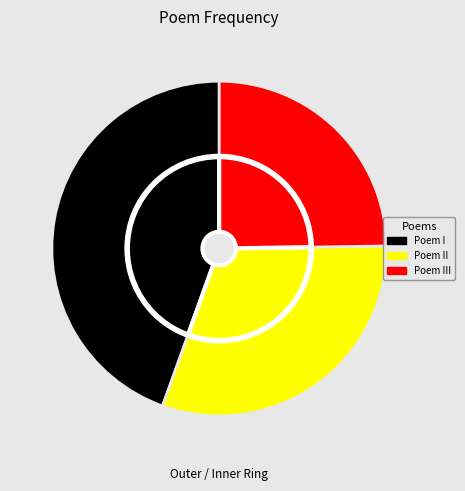

Does 海北汪廷举新作怀沙亭修古书院冷香桥于海上遣使归图并求慕竹楼记值予在病复以是诗 represent more than half of the total?

No